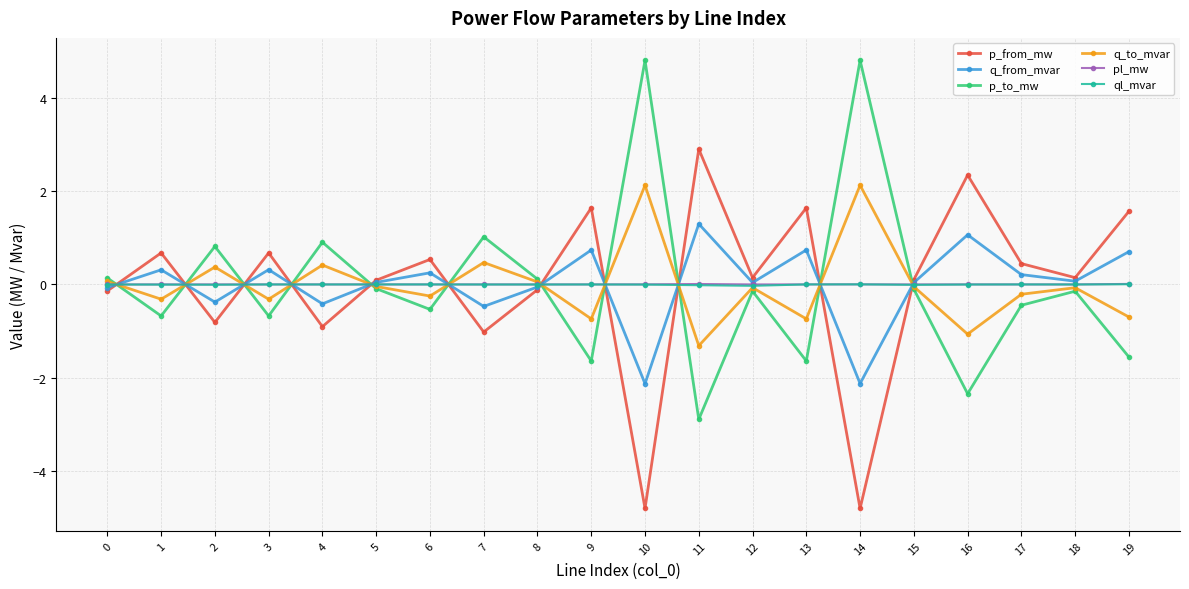

The value of pl_mw at 10 is 0.0. True or false?

True